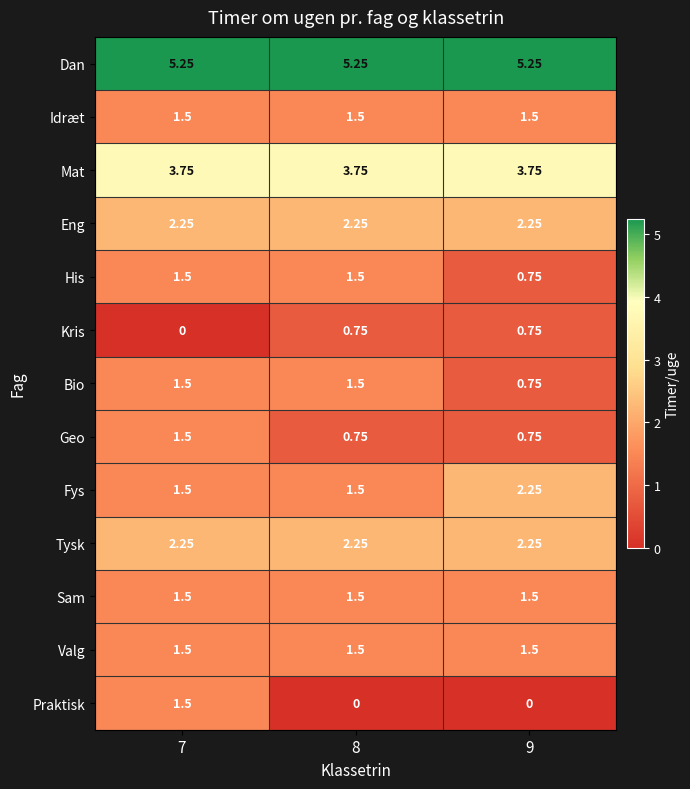

Which series has the largest total across all categories?

Dan